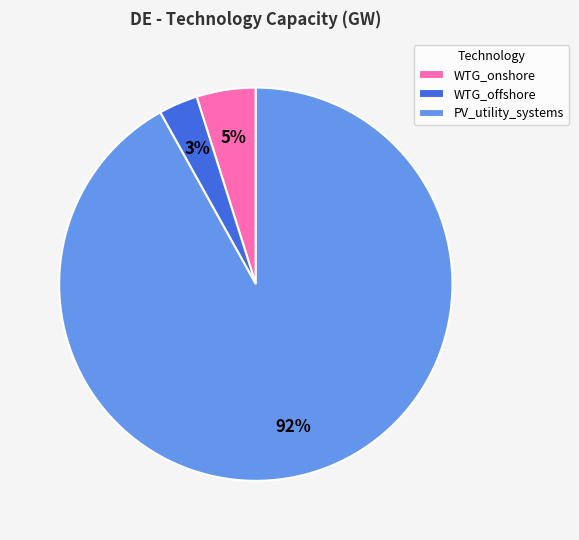

Between PV_utility_systems and WTG_onshore, which is larger?

PV_utility_systems